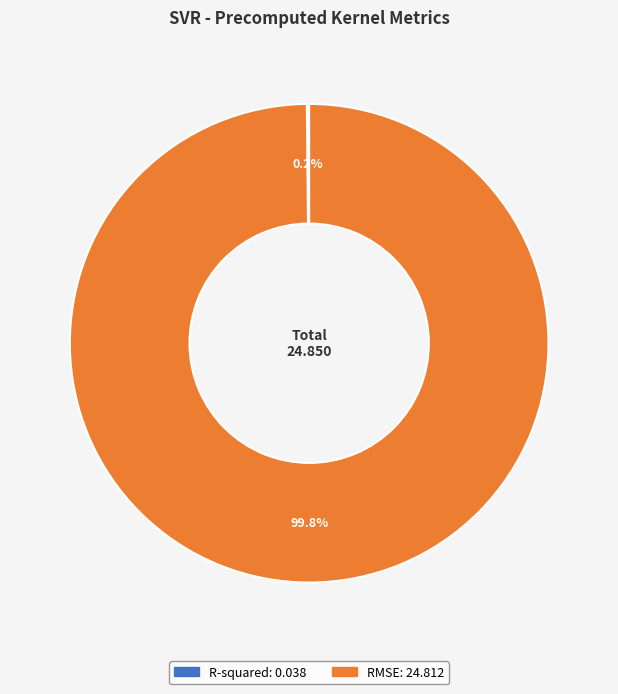

What percentage is NOT represented by RMSE?

0.2%